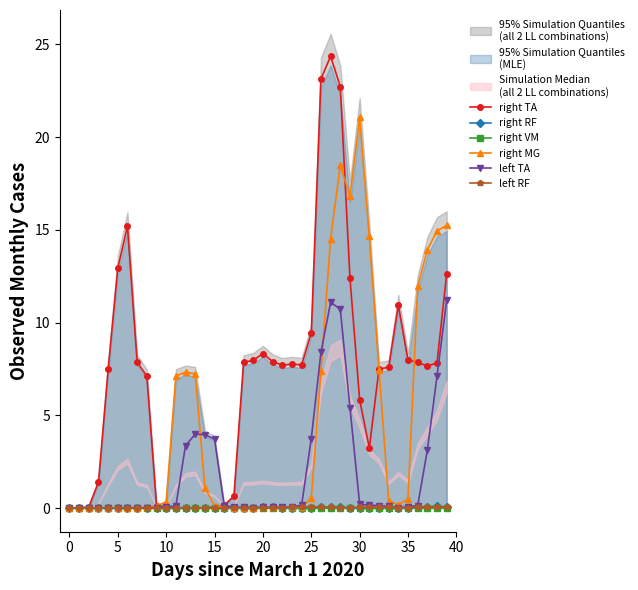

True or false: right TA and left RF cross at least once.

False